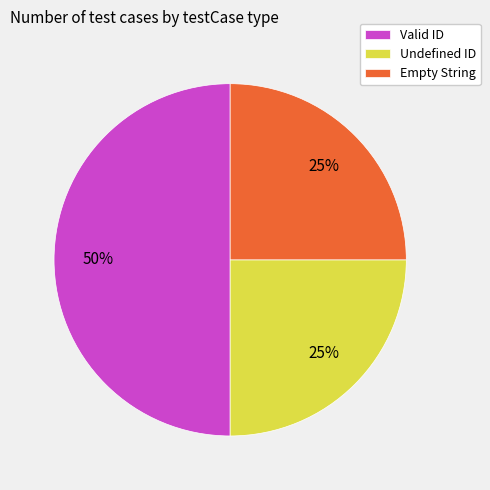

To the nearest percent, what is the combined percentage of Empty String and Valid ID?

75%